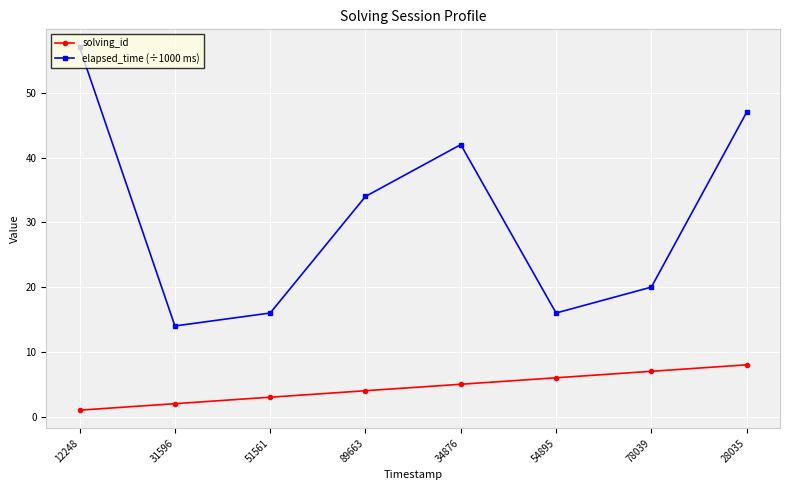

True or false: solving_id and elapsed_time (÷1000 ms) intersect in this chart.

False